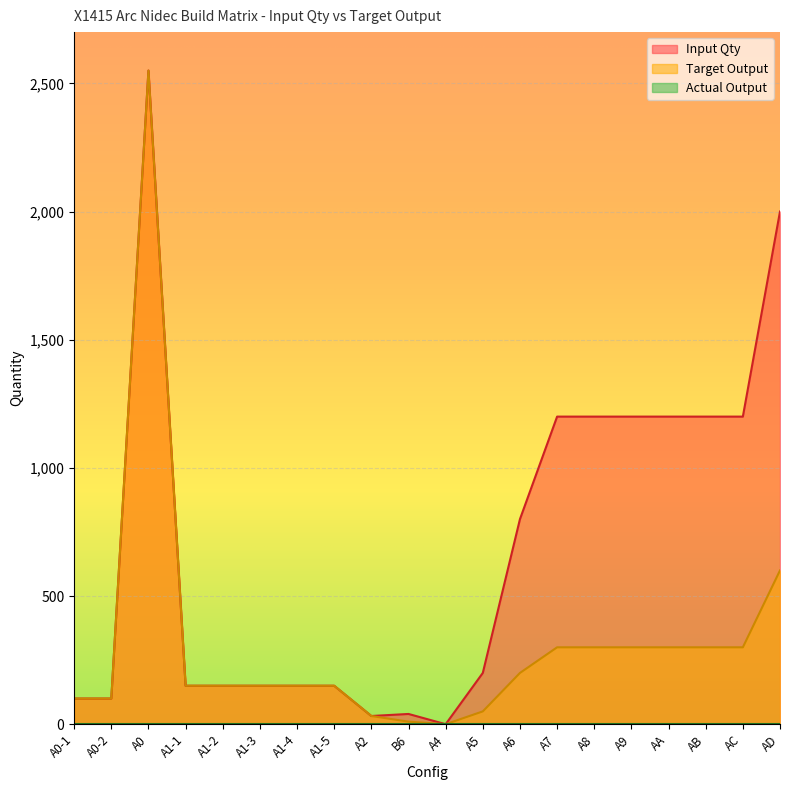

True or false: Input Qty and Target Output cross at least once.

False